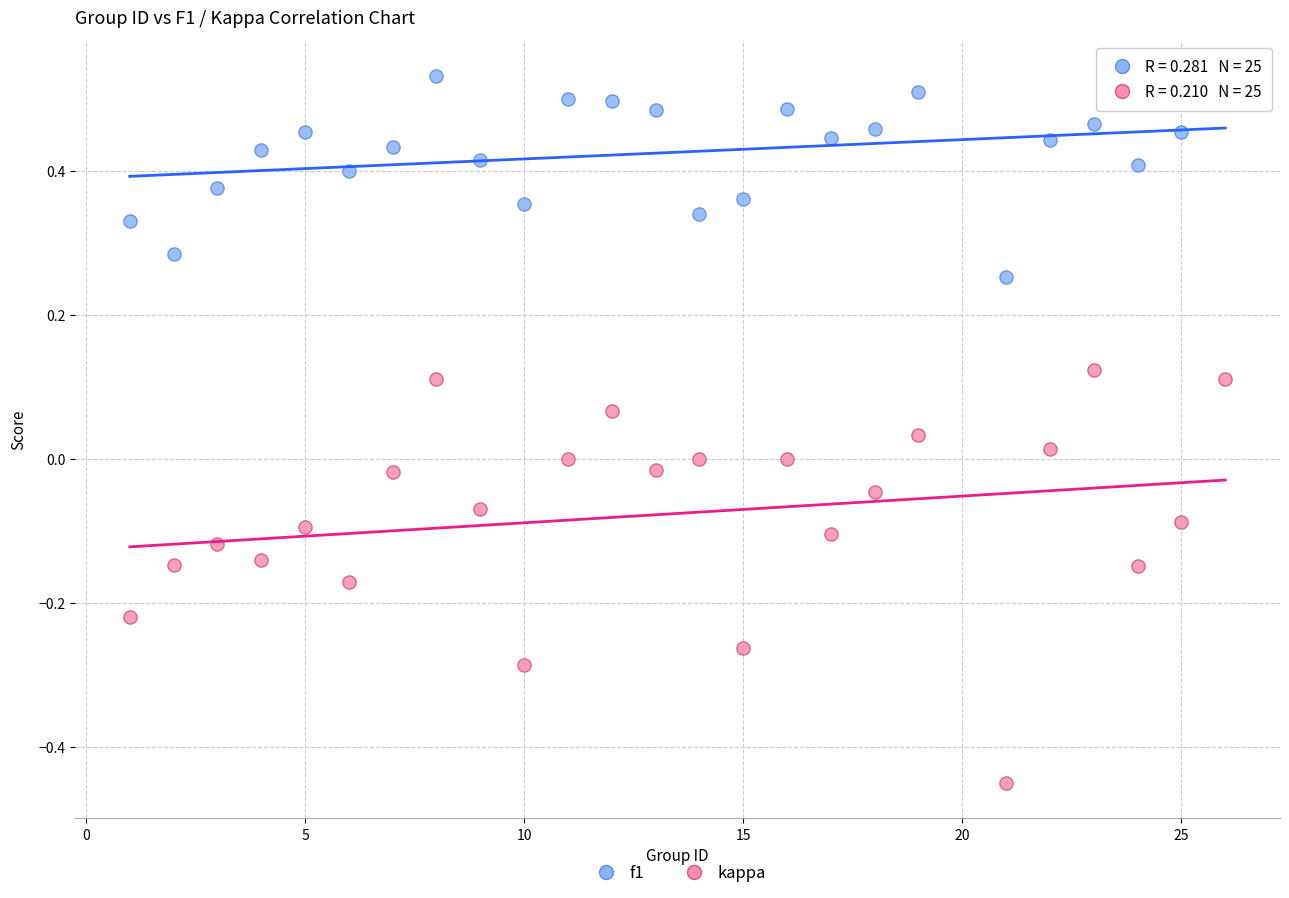

What is the X range (max minus min) for the scatter plot?

25.0